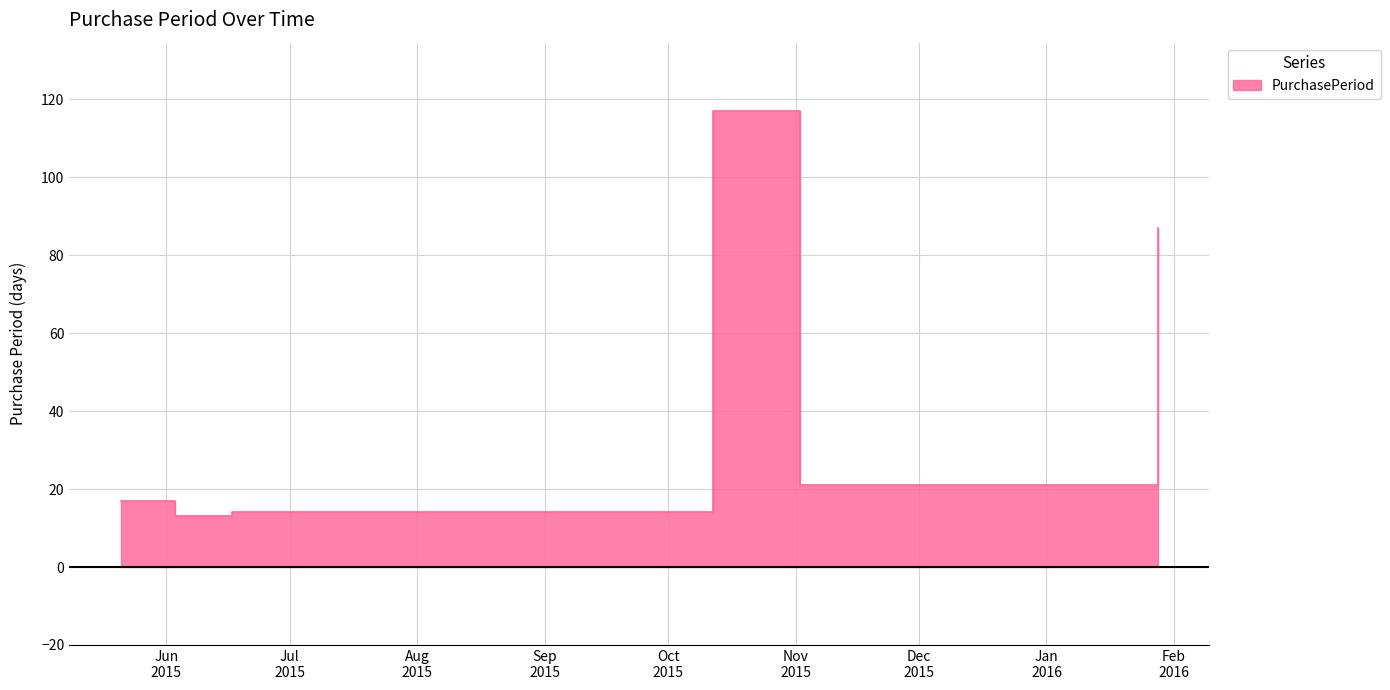

Rank the categories by value from lowest to highest.

2015-06-03, 2015-06-17, 2015-05-21, 2015-11-02, 2016-01-28, 2015-10-12